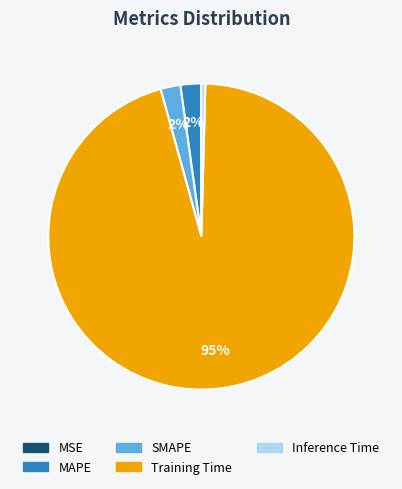

To the nearest percent, what is the difference between the Inference Time and SMAPE slice percentages?

2%